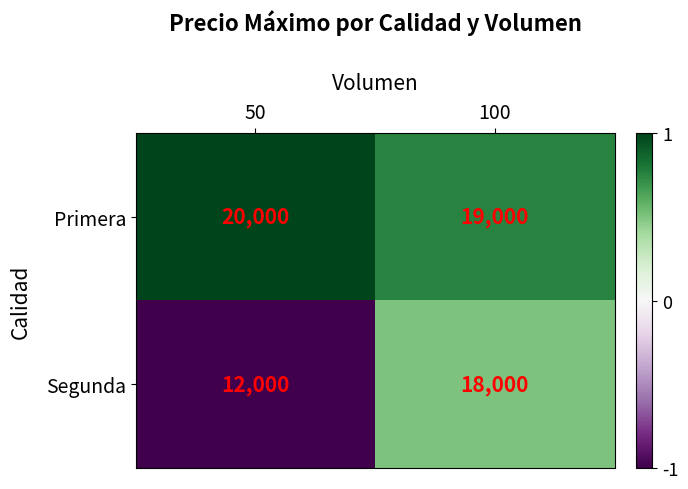

What is the spread (max minus min) of values at 100?

1000